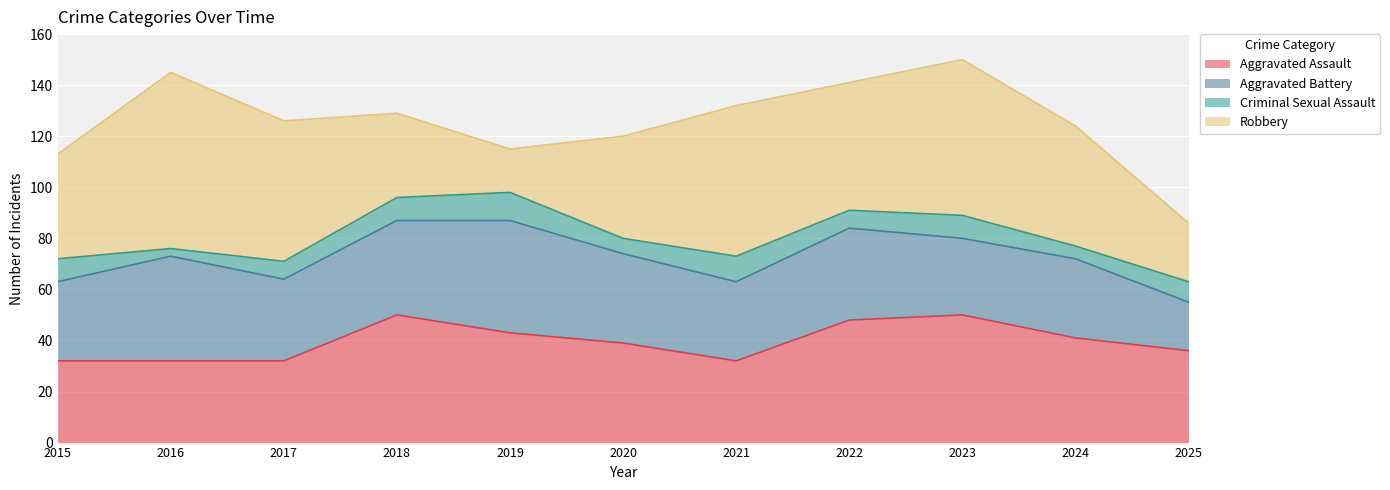

Reading left to right, list all the values displayed in this chart.

Aggravated Assault: 32	32	32	50	43	39	32	48	50	41	36
Aggravated Battery: 31	41	32	37	44	35	31	36	30	31	19
Criminal Sexual Assault: 9	3	7	9	11	6	10	7	9	5	8
Robbery: 41	69	55	33	17	40	59	50	61	47	23